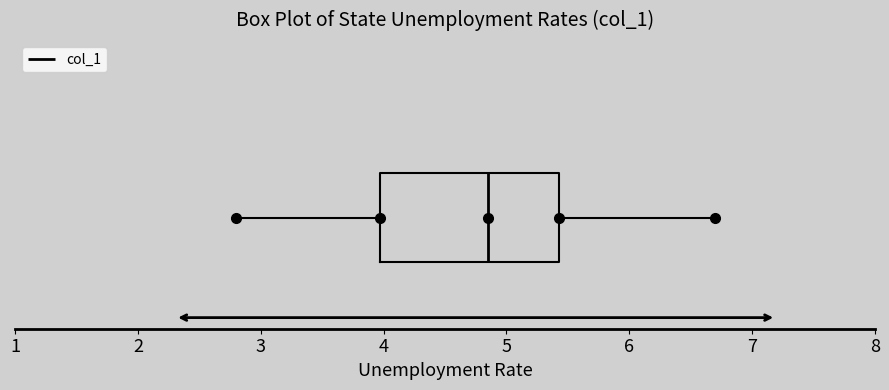

Where is the right edge of the box on the x-axis? The values are not printed on the chart, so give them approximately, as read against the axis.

5.4